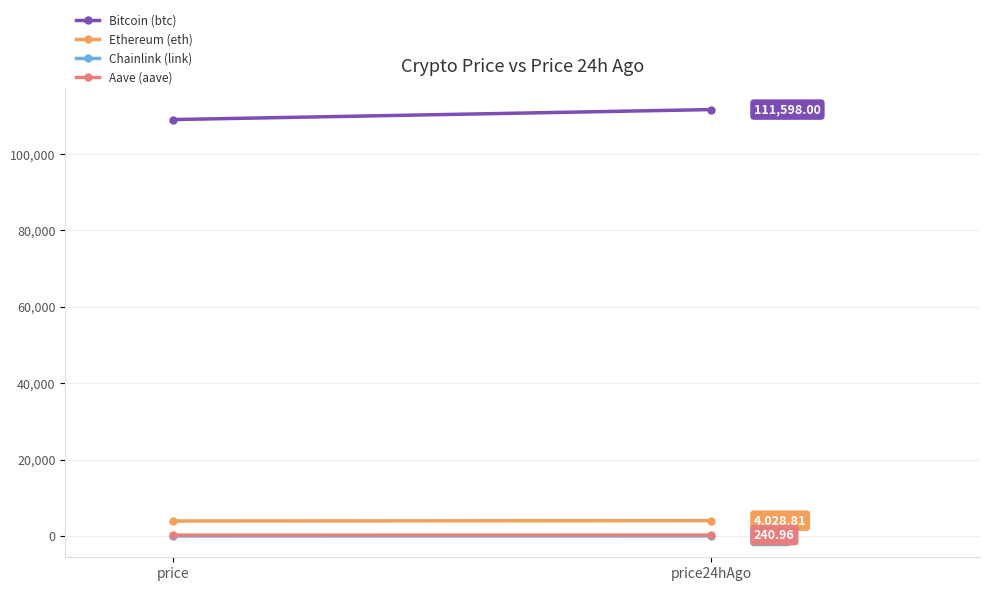

Is it true that Ethereum (eth) equals 843.8 at price?

False